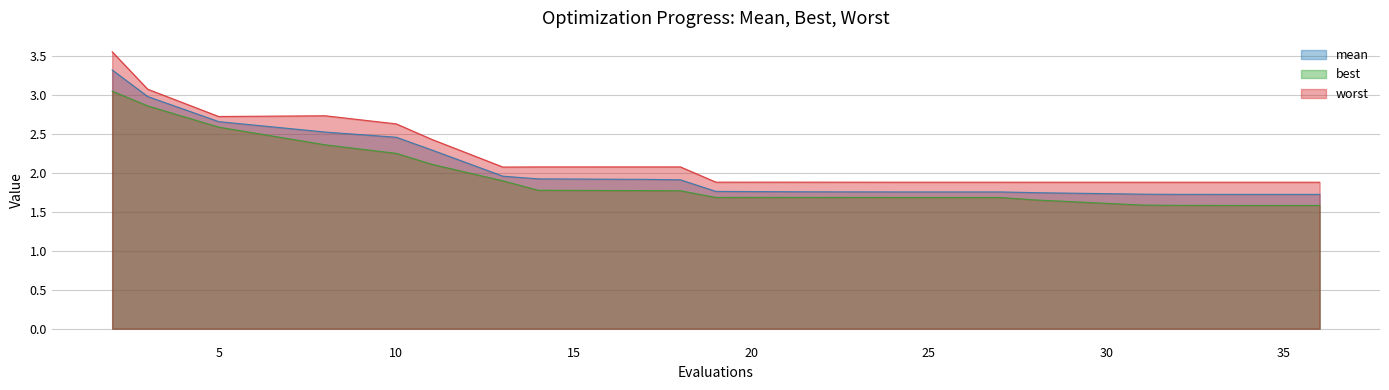

Is the value of worst at 18 greater than the value of best at 13?

Yes